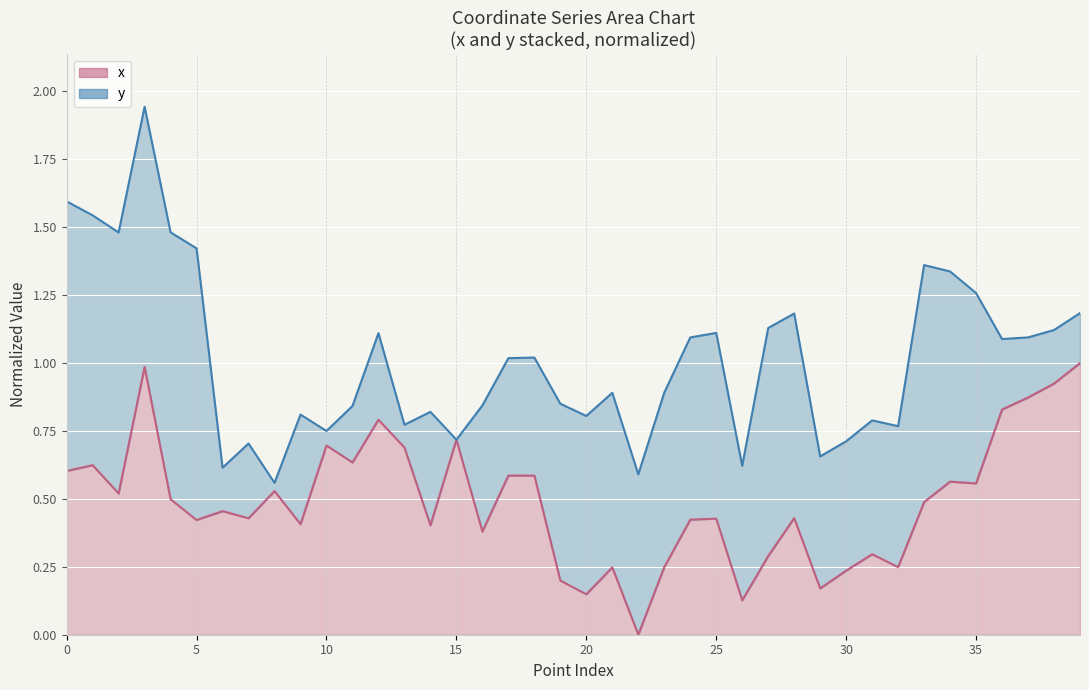

What is the difference between the values at 37 and 35?

0.3